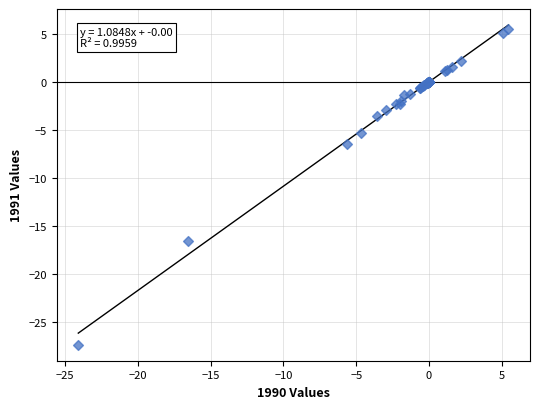

What Y value in the scatter plot is closest to -10?

-6.4